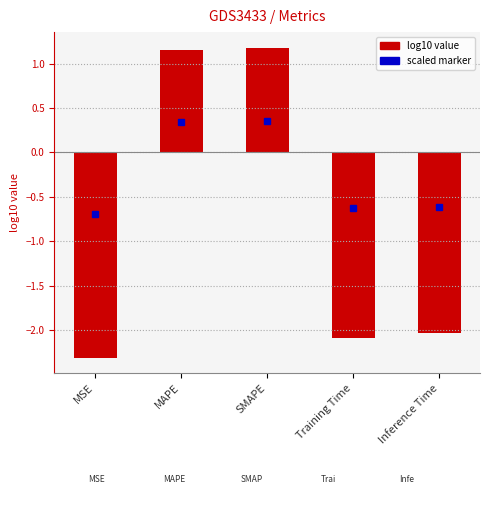

What is the sum of all values?

-4.1